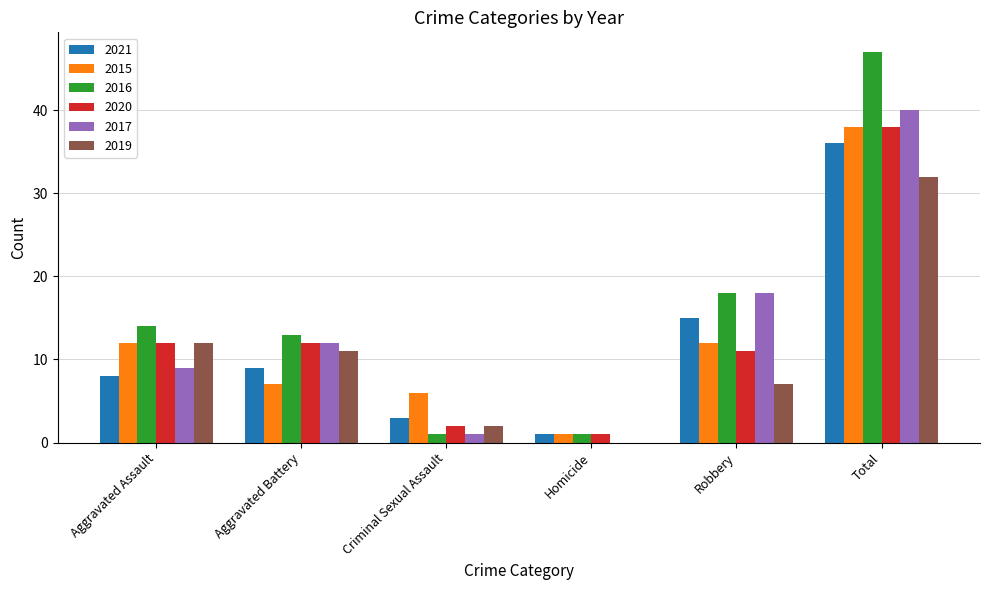

Between Aggravated Assault and Robbery, which series saw the biggest shift?

2017